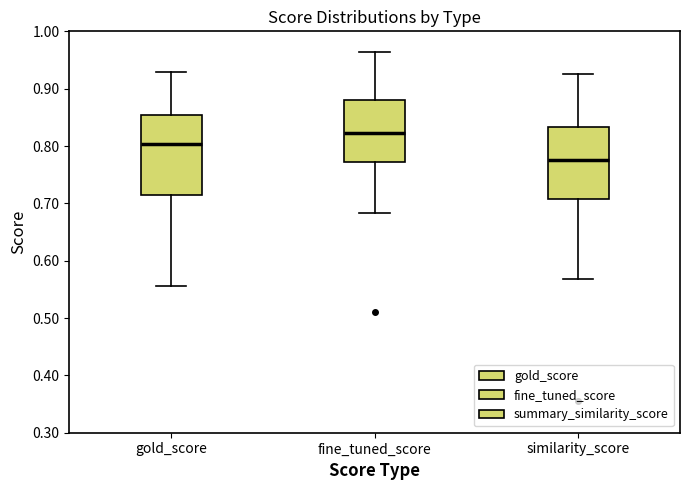

Reading left to right, transcribe this box plot: for each box, give where its median line is, the range the box spans, and where its two whiskers end, as read against the y-axis. The values are not printed on the chart, so give them approximately, as read against the axis.

gold_score: median 0.80, box 0.71 to 0.85, whiskers 0.56 to 0.93
fine_tuned_score: median 0.82, box 0.77 to 0.88, whiskers 0.68 to 0.96
similarity_score: median 0.78, box 0.71 to 0.83, whiskers 0.57 to 0.93